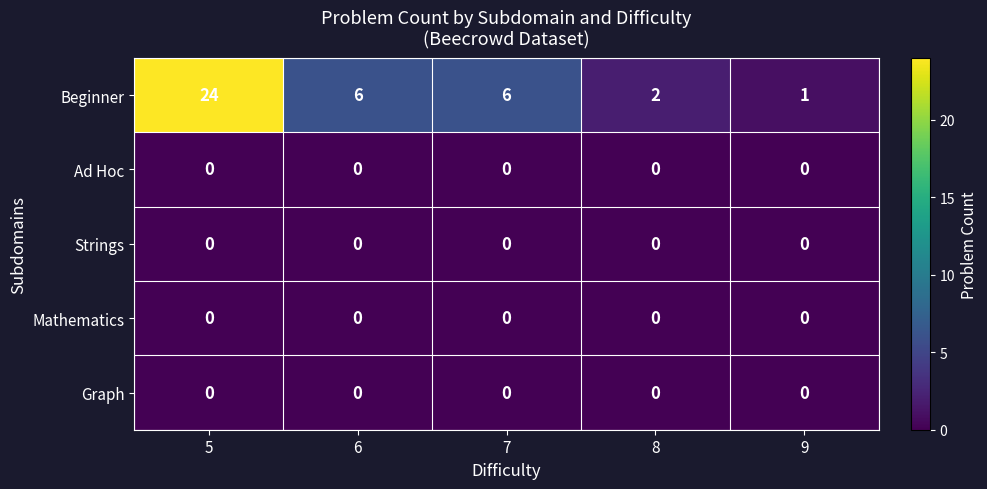

How many data points does each series have?

5